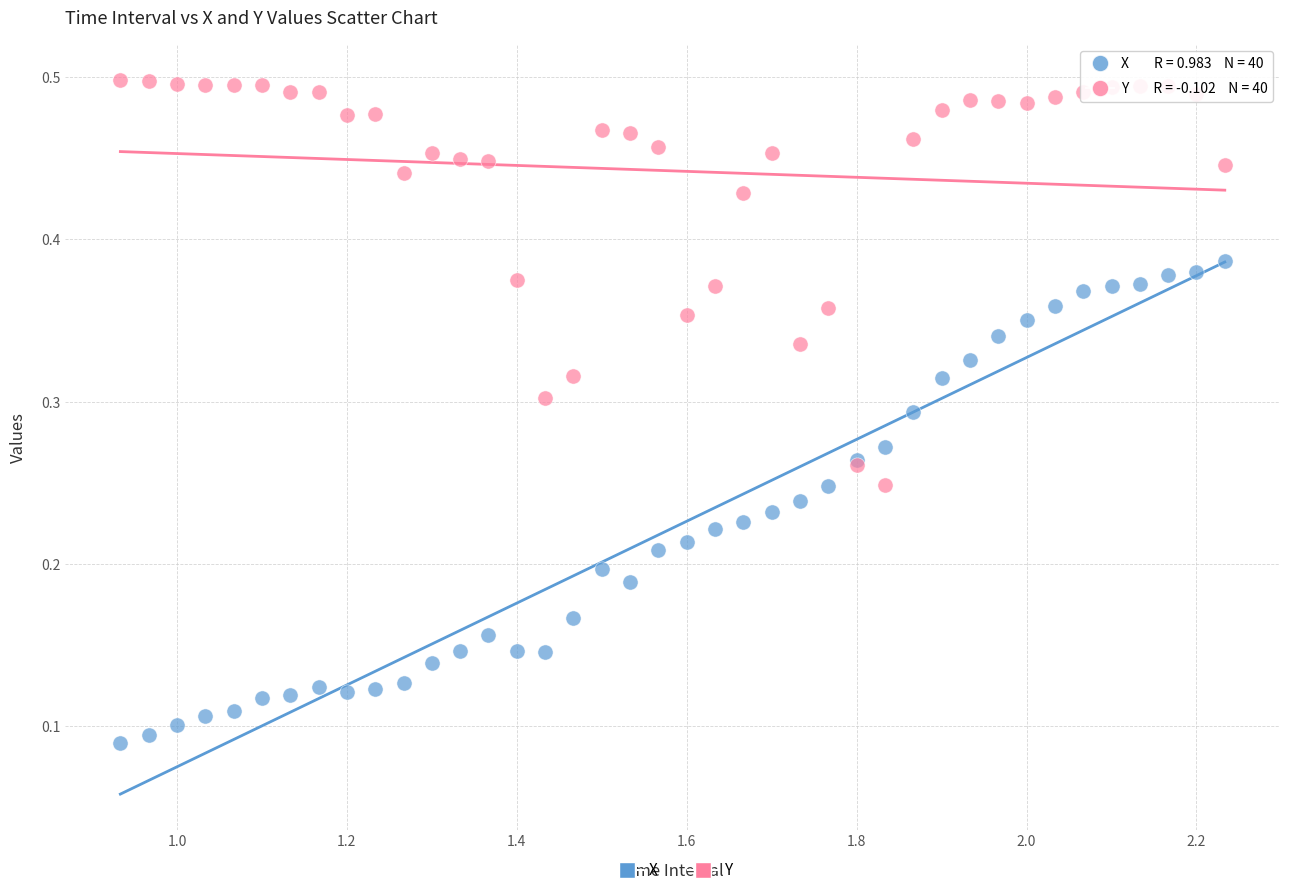

Which series has the largest Y range (max minus min)?

X